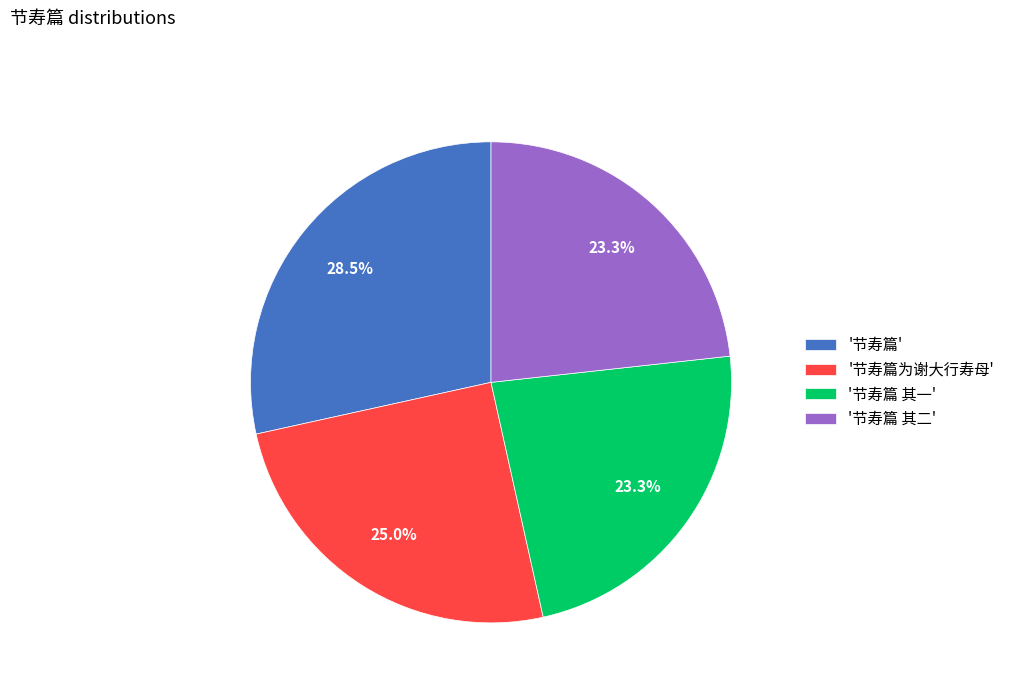

Is there any slice that represents more than half of the pie?

No